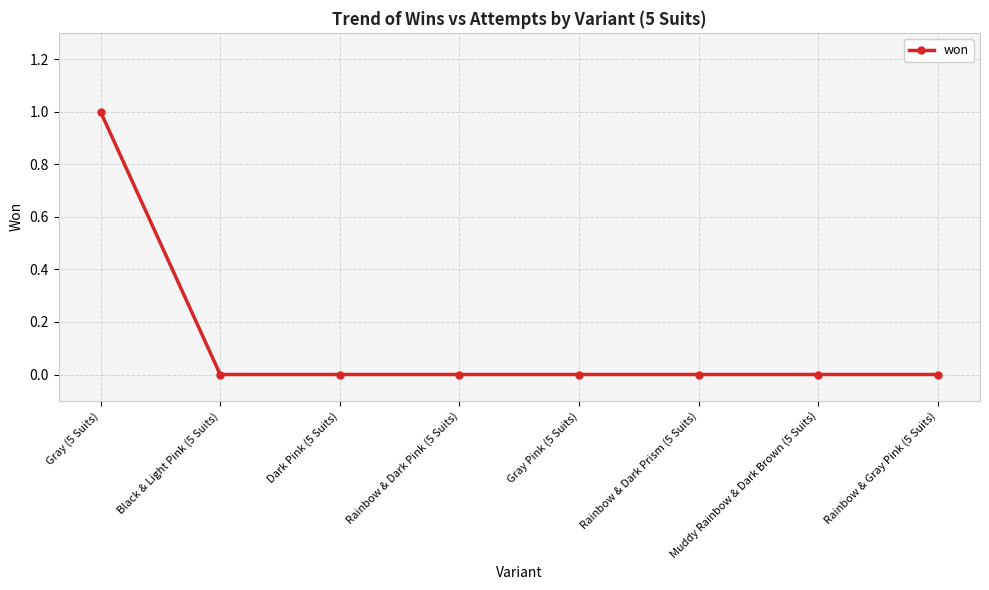

True or false: the data shows 0 at Gray Pink (5 Suits).

True